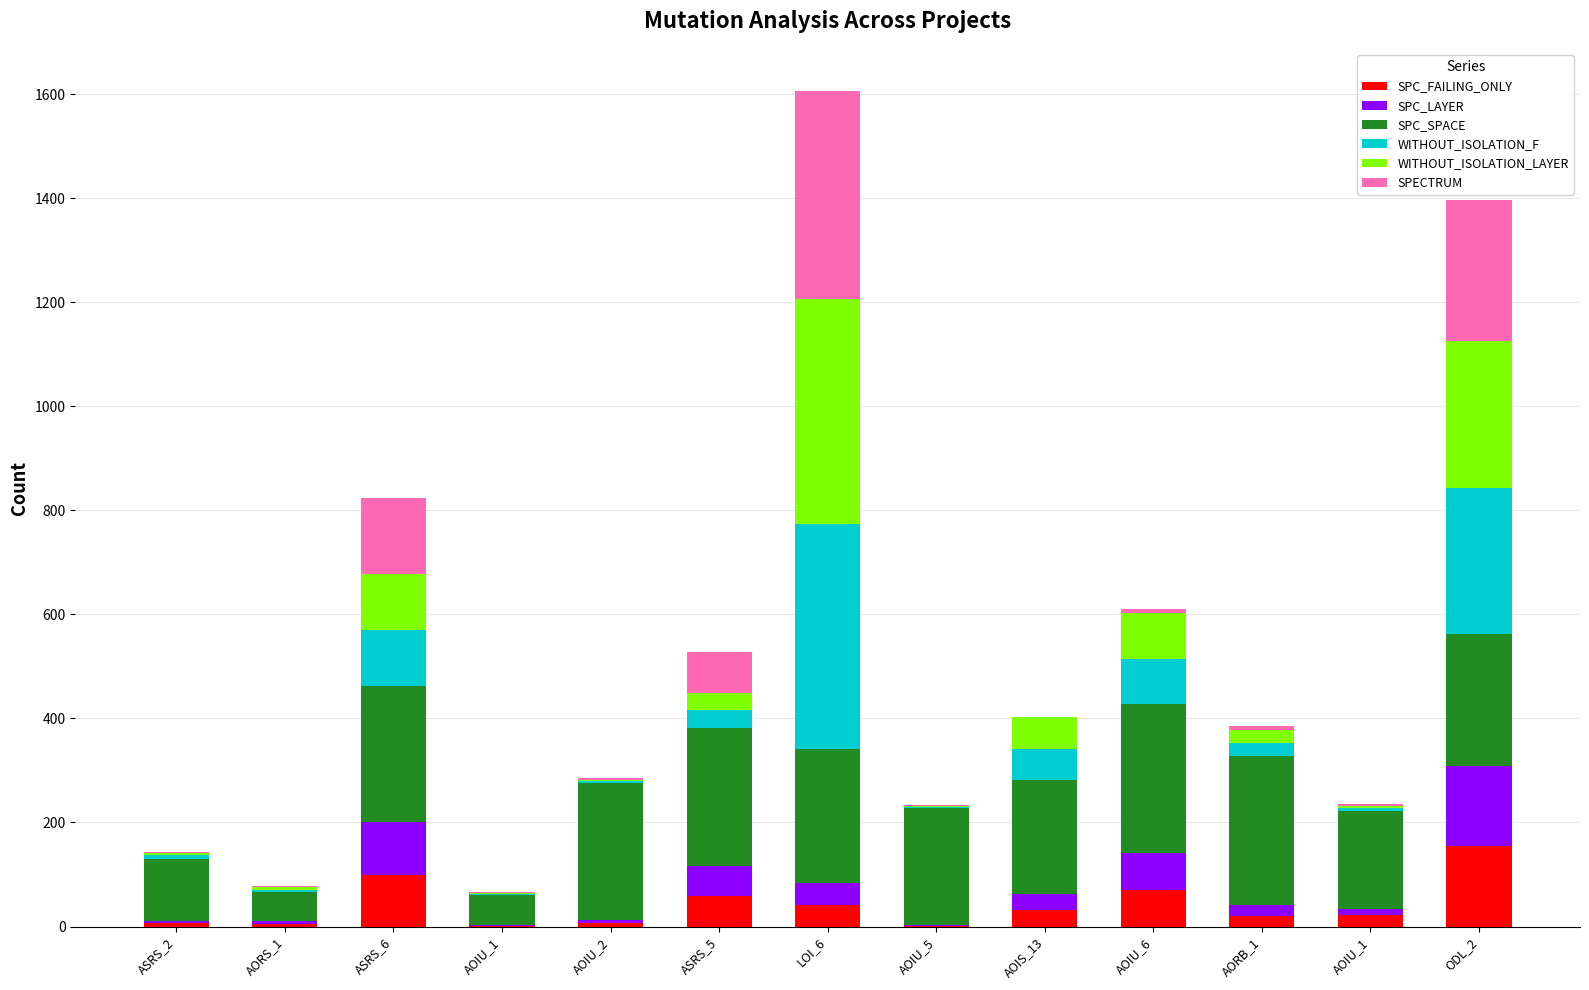

How many distinct data groups are displayed?

6